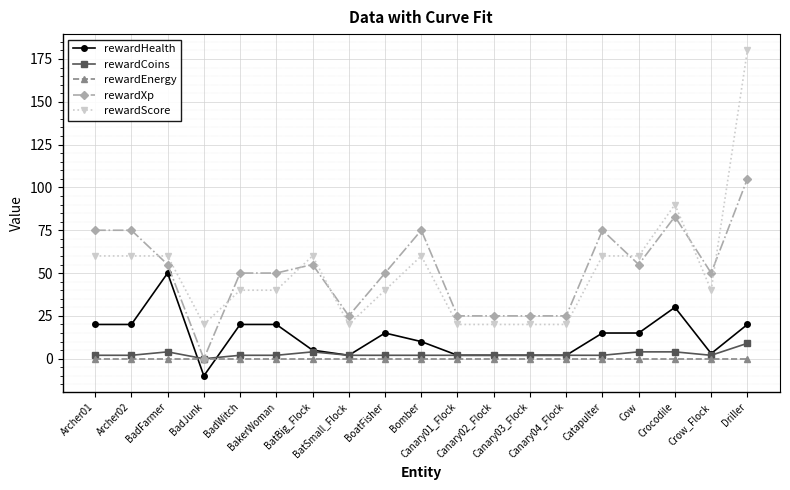

At which category is the sum across all series the highest?

Driller